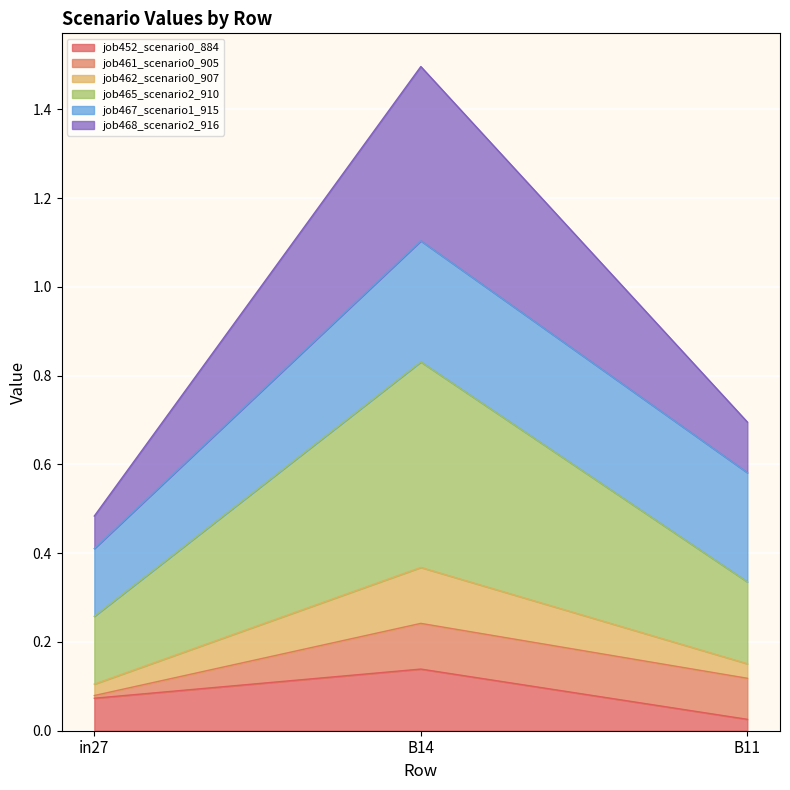

At which category is the sum across all series the highest?

B14